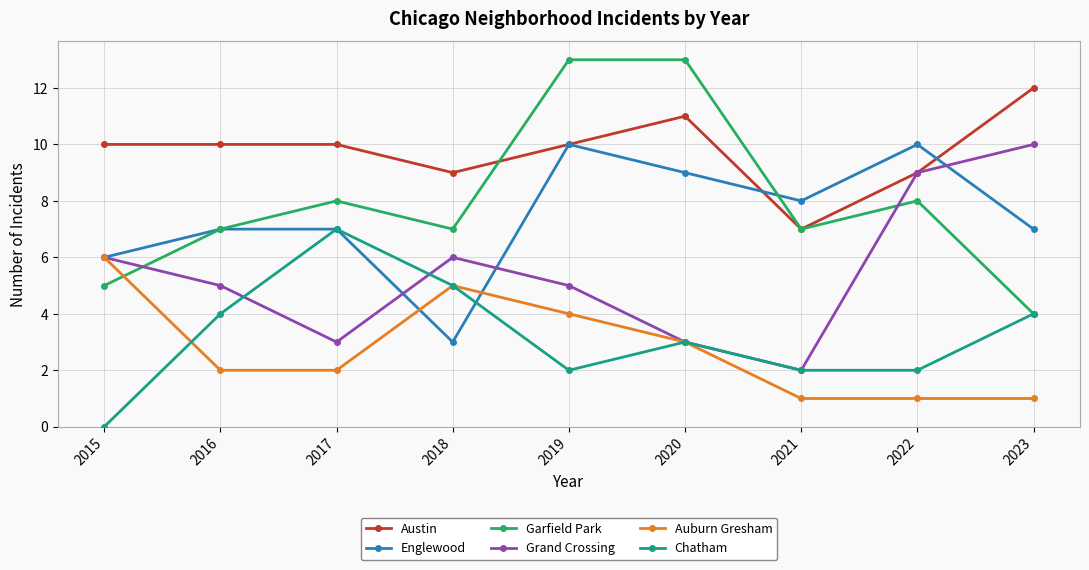

At which category is the sum across all series the highest?

2019